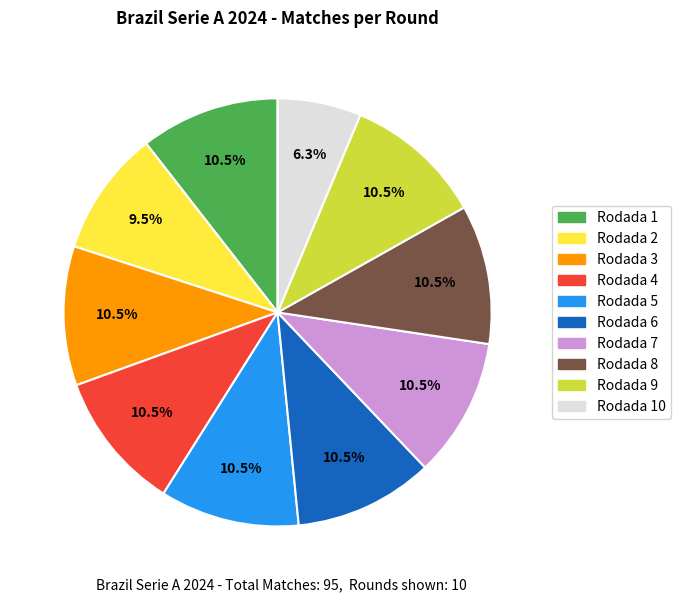

Approximately how many times larger is the value at Rodada 2 compared to Rodada 5?

0.9